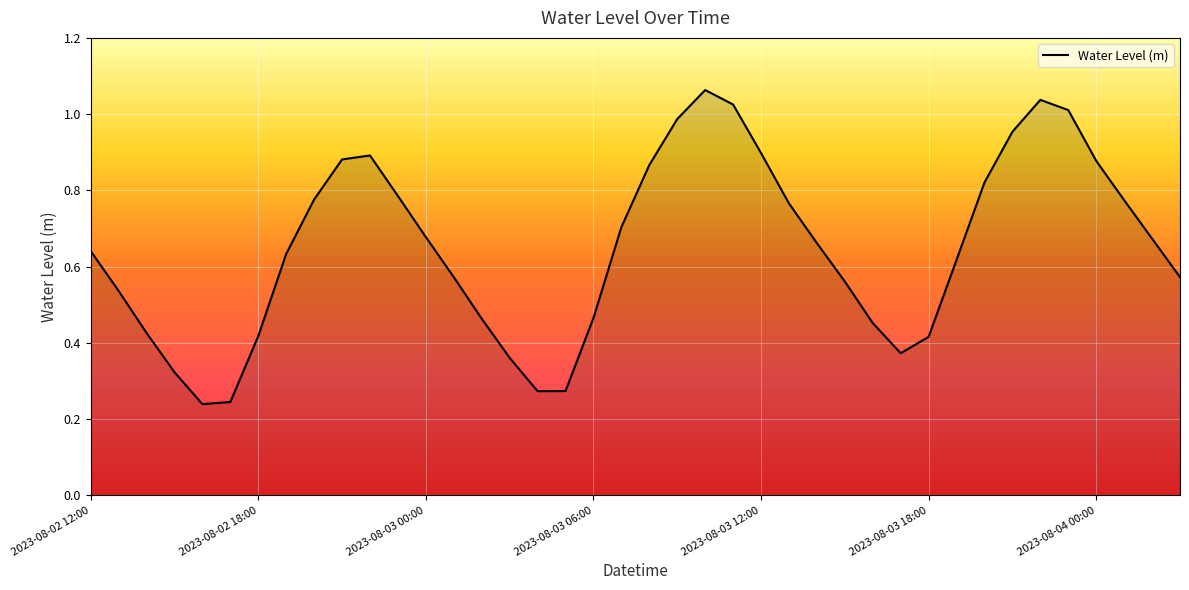

Reading left to right, extract all data points from this chart.

2023-08-02 12:00=0.6	2023-08-02 13:00=0.5	2023-08-02 14:00=0.4	2023-08-02 15:00=0.3	2023-08-02 16:00=0.2	2023-08-02 17:00=0.2	2023-08-02 18:00=0.4	2023-08-02 19:00=0.6	2023-08-02 20:00=0.8	2023-08-02 21:00=0.9	2023-08-02 22:00=0.9	2023-08-02 23:00=0.8	2023-08-03 00:00=0.7	2023-08-03 01:00=0.6	2023-08-03 02:00=0.5	2023-08-03 03:00=0.4	2023-08-03 04:00=0.3	2023-08-03 05:00=0.3	2023-08-03 06:00=0.5	2023-08-03 07:00=0.7	2023-08-03 08:00=0.9	2023-08-03 09:00=1.0	2023-08-03 10:00=1.1	2023-08-03 11:00=1.0	2023-08-03 12:00=0.9	2023-08-03 13:00=0.8	2023-08-03 14:00=0.7	2023-08-03 15:00=0.6	2023-08-03 16:00=0.5	2023-08-03 17:00=0.4	2023-08-03 18:00=0.4	2023-08-03 19:00=0.6	2023-08-03 20:00=0.8	2023-08-03 21:00=1.0	2023-08-03 22:00=1.0	2023-08-03 23:00=1.0	2023-08-04 00:00=0.9	2023-08-04 01:00=0.8	2023-08-04 02:00=0.7	2023-08-04 03:00=0.6